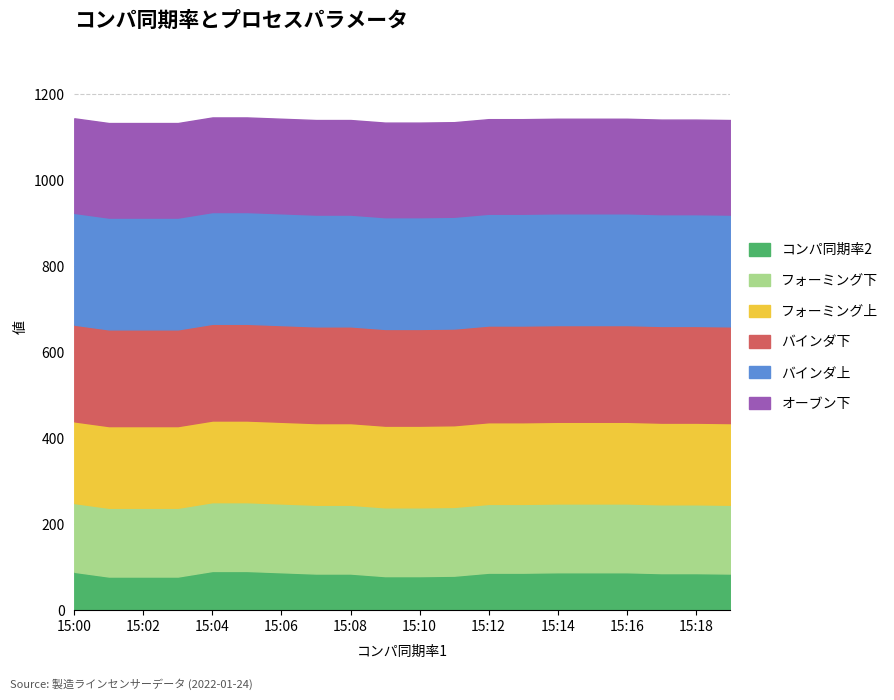

The value of フォーミング上 at 15:02 is 190. True or false?

True